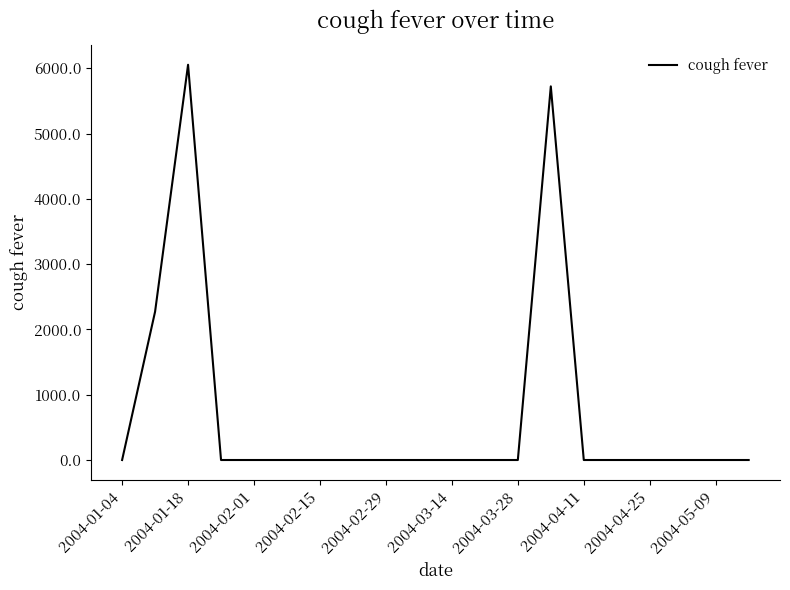

Count the number of values greater than 0.

3